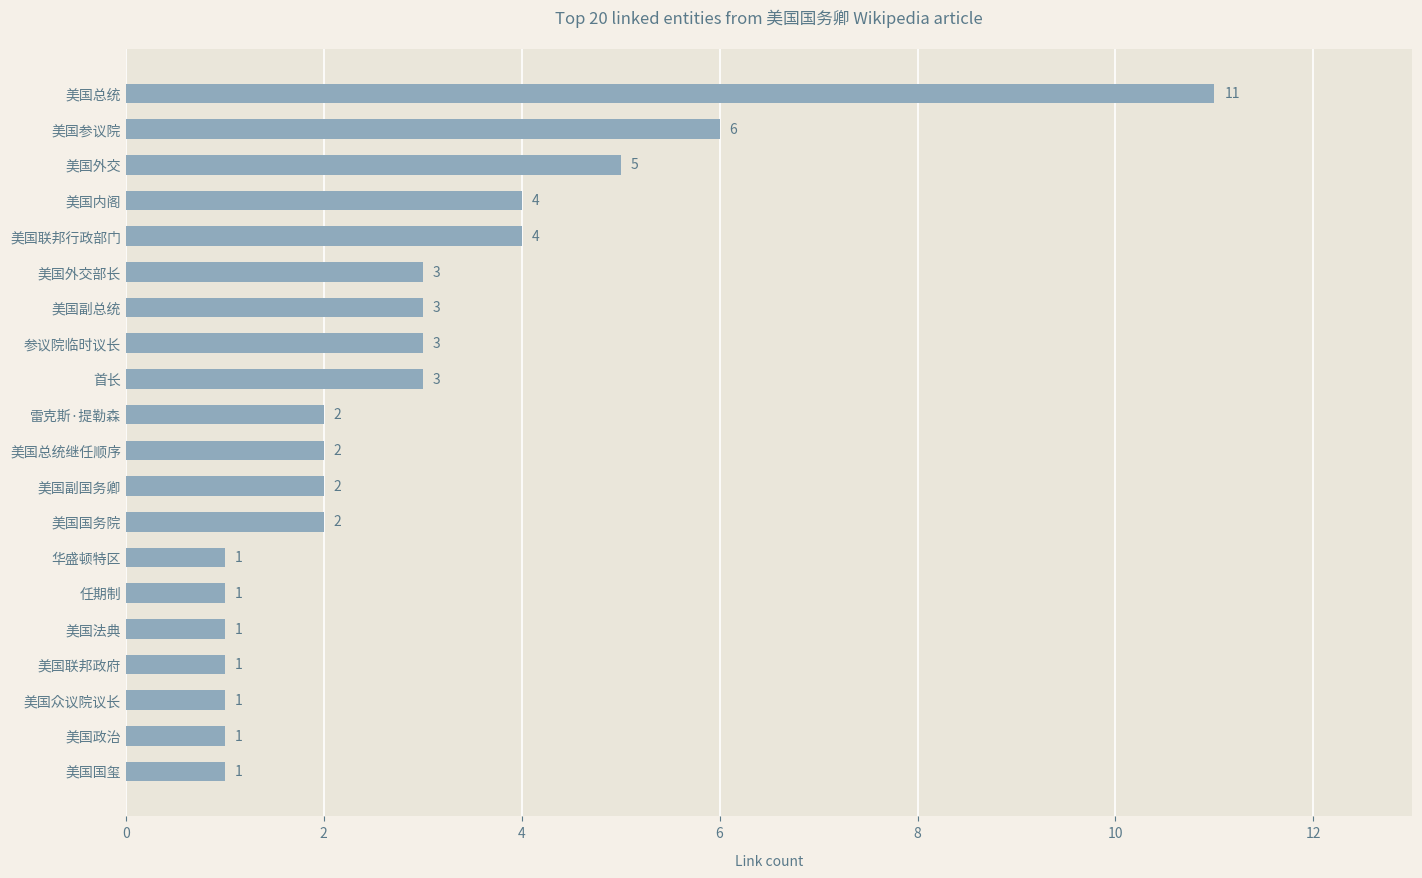

Count the values in the range 1 to 4.

17